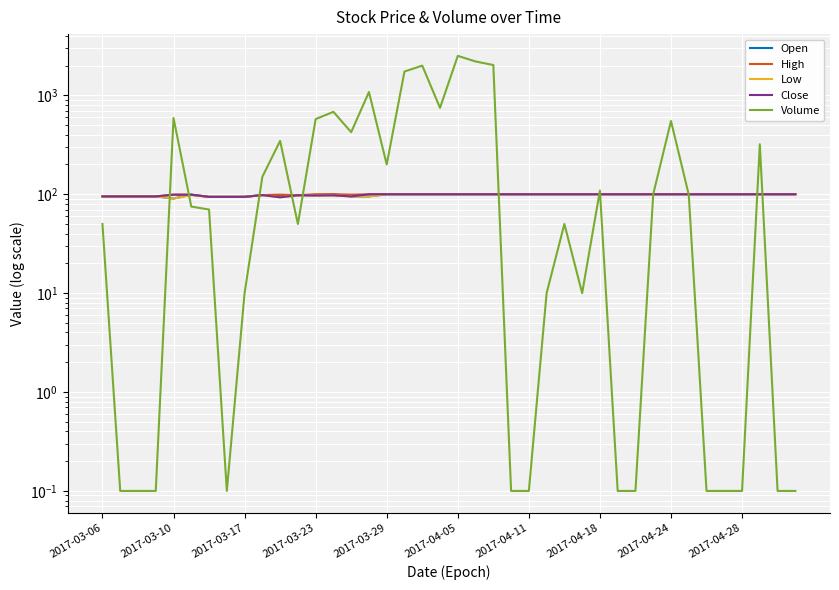

What are all the series names shown in the legend?

Open, High, Low, Close, Volume